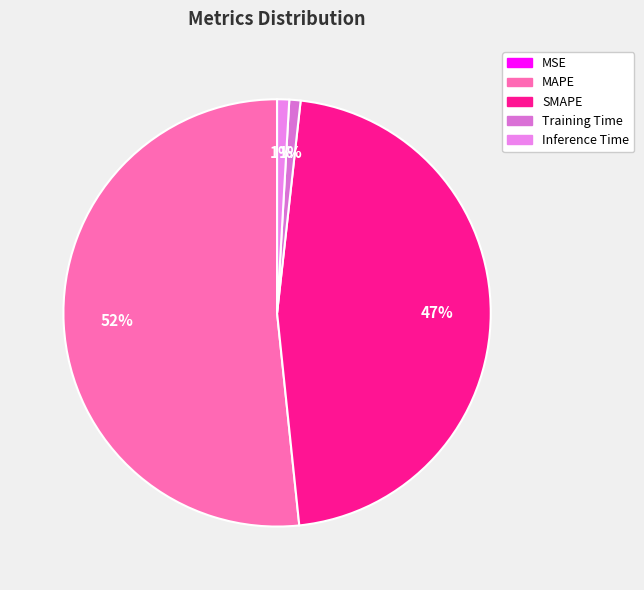

Rank the categories by value from lowest to highest.

MSE, Training Time, Inference Time, SMAPE, MAPE